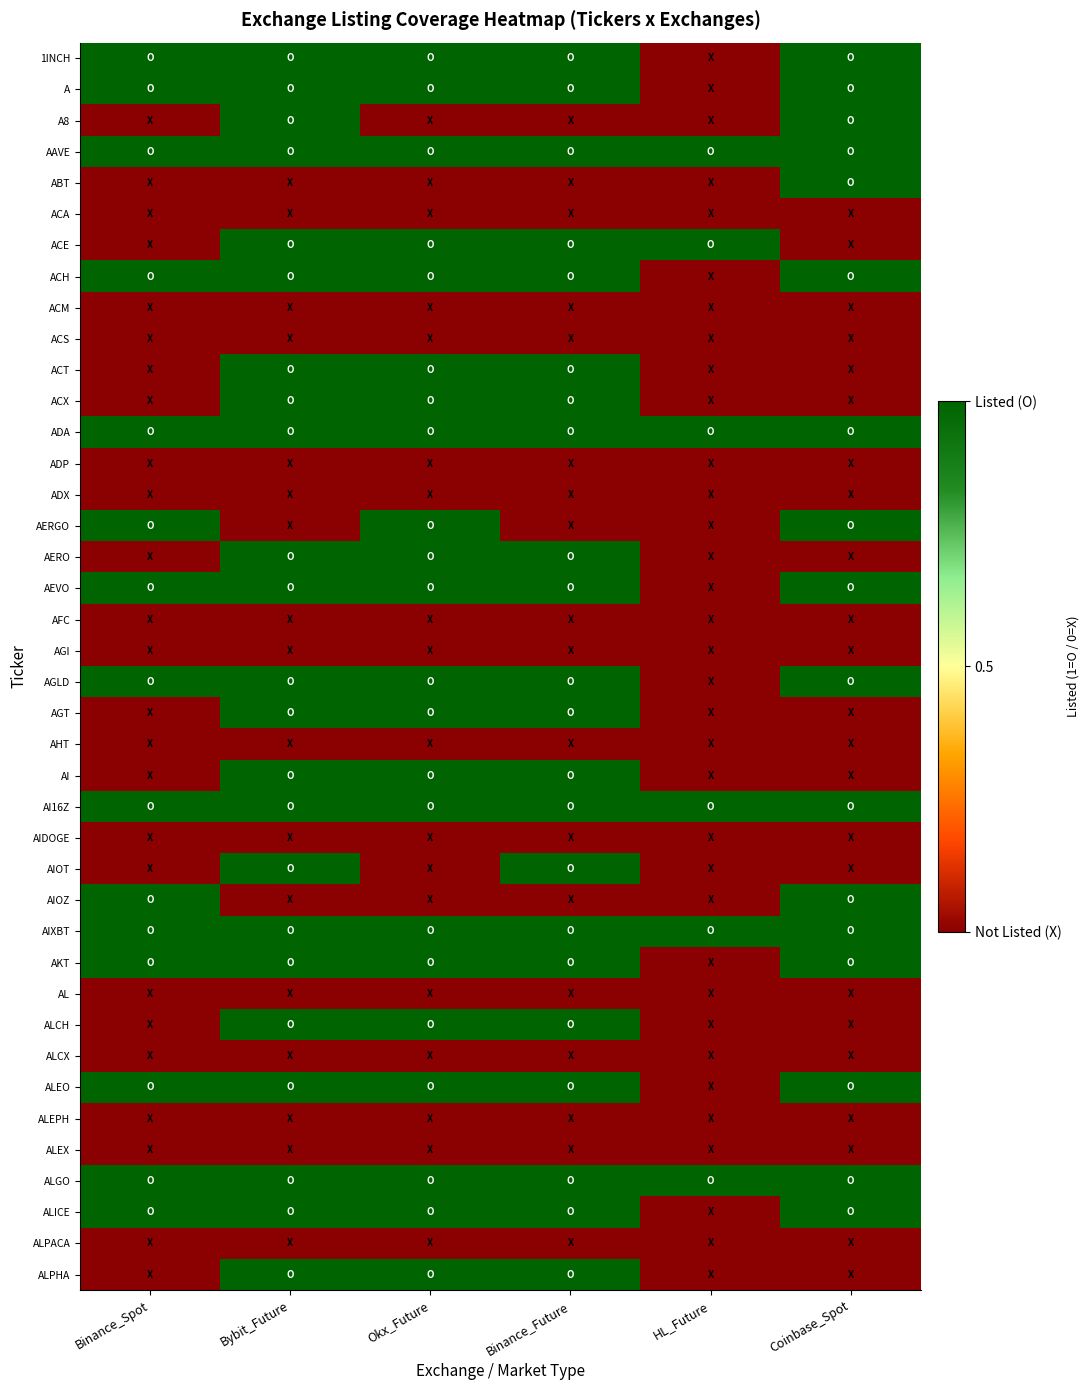

Reading left to right, transcribe all the data shown in this chart.

1INCH: Binance_Spot=1	Bybit_Future=1	Okx_Future=1	Binance_Future=1	HL_Future=0	Coinbase_Spot=1
A: Binance_Spot=1	Bybit_Future=1	Okx_Future=1	Binance_Future=1	HL_Future=0	Coinbase_Spot=1
A8: Binance_Spot=0	Bybit_Future=1	Okx_Future=0	Binance_Future=0	HL_Future=0	Coinbase_Spot=1
AAVE: Binance_Spot=1	Bybit_Future=1	Okx_Future=1	Binance_Future=1	HL_Future=1	Coinbase_Spot=1
ABT: Binance_Spot=0	Bybit_Future=0	Okx_Future=0	Binance_Future=0	HL_Future=0	Coinbase_Spot=1
ACA: Binance_Spot=0	Bybit_Future=0	Okx_Future=0	Binance_Future=0	HL_Future=0	Coinbase_Spot=0
ACE: Binance_Spot=0	Bybit_Future=1	Okx_Future=1	Binance_Future=1	HL_Future=1	Coinbase_Spot=0
ACH: Binance_Spot=1	Bybit_Future=1	Okx_Future=1	Binance_Future=1	HL_Future=0	Coinbase_Spot=1
ACM: Binance_Spot=0	Bybit_Future=0	Okx_Future=0	Binance_Future=0	HL_Future=0	Coinbase_Spot=0
ACS: Binance_Spot=0	Bybit_Future=0	Okx_Future=0	Binance_Future=0	HL_Future=0	Coinbase_Spot=0
ACT: Binance_Spot=0	Bybit_Future=1	Okx_Future=1	Binance_Future=1	HL_Future=0	Coinbase_Spot=0
ACX: Binance_Spot=0	Bybit_Future=1	Okx_Future=1	Binance_Future=1	HL_Future=0	Coinbase_Spot=0
ADA: Binance_Spot=1	Bybit_Future=1	Okx_Future=1	Binance_Future=1	HL_Future=1	Coinbase_Spot=1
ADP: Binance_Spot=0	Bybit_Future=0	Okx_Future=0	Binance_Future=0	HL_Future=0	Coinbase_Spot=0
ADX: Binance_Spot=0	Bybit_Future=0	Okx_Future=0	Binance_Future=0	HL_Future=0	Coinbase_Spot=0
AERGO: Binance_Spot=1	Bybit_Future=0	Okx_Future=1	Binance_Future=0	HL_Future=0	Coinbase_Spot=1
AERO: Binance_Spot=0	Bybit_Future=1	Okx_Future=1	Binance_Future=1	HL_Future=0	Coinbase_Spot=0
AEVO: Binance_Spot=1	Bybit_Future=1	Okx_Future=1	Binance_Future=1	HL_Future=0	Coinbase_Spot=1
AFC: Binance_Spot=0	Bybit_Future=0	Okx_Future=0	Binance_Future=0	HL_Future=0	Coinbase_Spot=0
AGI: Binance_Spot=0	Bybit_Future=0	Okx_Future=0	Binance_Future=0	HL_Future=0	Coinbase_Spot=0
AGLD: Binance_Spot=1	Bybit_Future=1	Okx_Future=1	Binance_Future=1	HL_Future=0	Coinbase_Spot=1
AGT: Binance_Spot=0	Bybit_Future=1	Okx_Future=1	Binance_Future=1	HL_Future=0	Coinbase_Spot=0
AHT: Binance_Spot=0	Bybit_Future=0	Okx_Future=0	Binance_Future=0	HL_Future=0	Coinbase_Spot=0
AI: Binance_Spot=0	Bybit_Future=1	Okx_Future=1	Binance_Future=1	HL_Future=0	Coinbase_Spot=0
AI16Z: Binance_Spot=1	Bybit_Future=1	Okx_Future=1	Binance_Future=1	HL_Future=1	Coinbase_Spot=1
AIDOGE: Binance_Spot=0	Bybit_Future=0	Okx_Future=0	Binance_Future=0	HL_Future=0	Coinbase_Spot=0
AIOT: Binance_Spot=0	Bybit_Future=1	Okx_Future=0	Binance_Future=1	HL_Future=0	Coinbase_Spot=0
AIOZ: Binance_Spot=1	Bybit_Future=0	Okx_Future=0	Binance_Future=0	HL_Future=0	Coinbase_Spot=1
AIXBT: Binance_Spot=1	Bybit_Future=1	Okx_Future=1	Binance_Future=1	HL_Future=1	Coinbase_Spot=1
AKT: Binance_Spot=1	Bybit_Future=1	Okx_Future=1	Binance_Future=1	HL_Future=0	Coinbase_Spot=1
AL: Binance_Spot=0	Bybit_Future=0	Okx_Future=0	Binance_Future=0	HL_Future=0	Coinbase_Spot=0
ALCH: Binance_Spot=0	Bybit_Future=1	Okx_Future=1	Binance_Future=1	HL_Future=0	Coinbase_Spot=0
ALCX: Binance_Spot=0	Bybit_Future=0	Okx_Future=0	Binance_Future=0	HL_Future=0	Coinbase_Spot=0
ALEO: Binance_Spot=1	Bybit_Future=1	Okx_Future=1	Binance_Future=1	HL_Future=0	Coinbase_Spot=1
ALEPH: Binance_Spot=0	Bybit_Future=0	Okx_Future=0	Binance_Future=0	HL_Future=0	Coinbase_Spot=0
ALEX: Binance_Spot=0	Bybit_Future=0	Okx_Future=0	Binance_Future=0	HL_Future=0	Coinbase_Spot=0
ALGO: Binance_Spot=1	Bybit_Future=1	Okx_Future=1	Binance_Future=1	HL_Future=1	Coinbase_Spot=1
ALICE: Binance_Spot=1	Bybit_Future=1	Okx_Future=1	Binance_Future=1	HL_Future=0	Coinbase_Spot=1
ALPACA: Binance_Spot=0	Bybit_Future=0	Okx_Future=0	Binance_Future=0	HL_Future=0	Coinbase_Spot=0
ALPHA: Binance_Spot=0	Bybit_Future=1	Okx_Future=1	Binance_Future=1	HL_Future=0	Coinbase_Spot=0